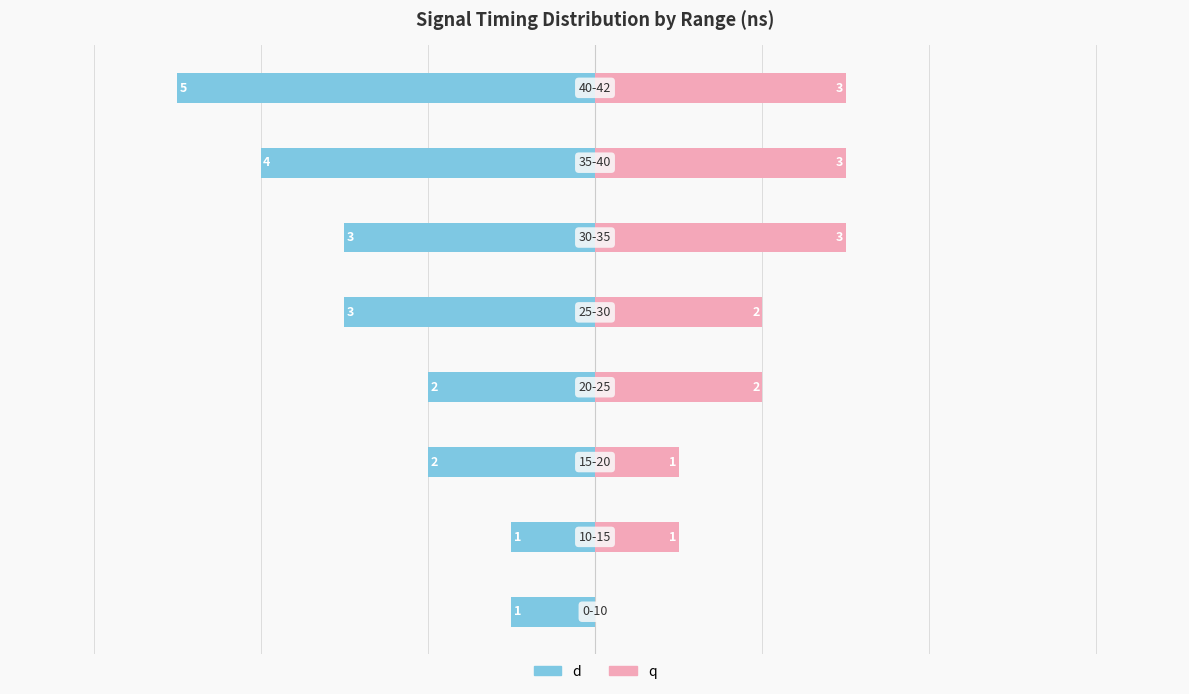

Reading left to right, list all the values displayed in this chart.

d: -1	-1	-2	-2	-3	-3	-4	-5
q: 0	1	1	2	2	3	3	3